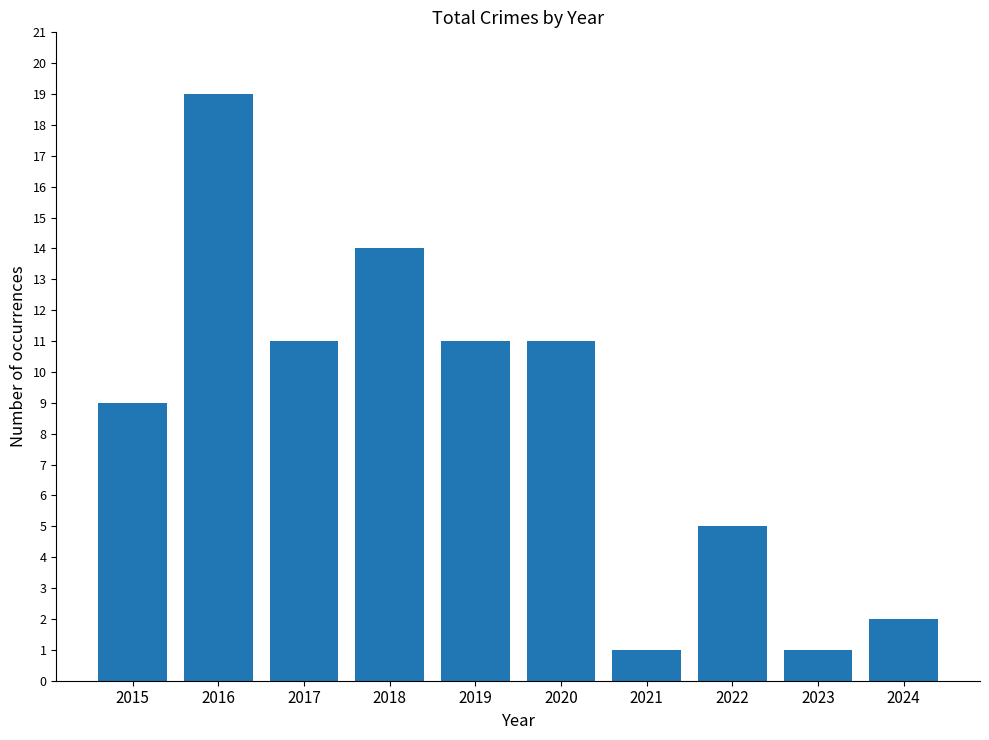

How many bars are there in total?

10